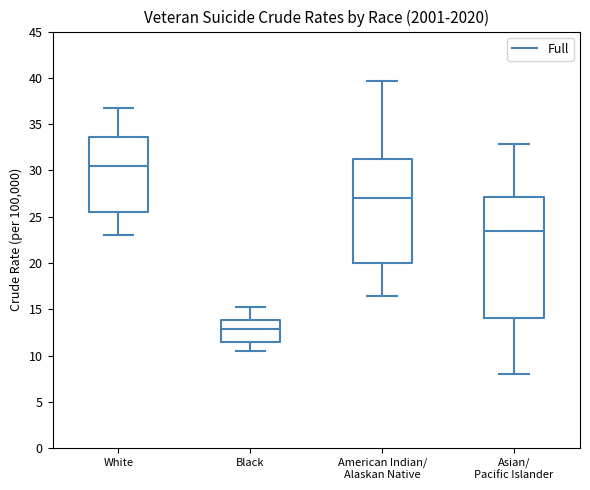

Reading left to right, transcribe this box plot: for each box, give where its median line is, the range the box spans, and where its two whiskers end, as read against the y-axis. The values are not printed on the chart, so give them approximately, as read against the axis.

White: median 30.5, box 25.5 to 33.5, whiskers 23.0 to 36.5
Black: median 13.0, box 11.5 to 14.0, whiskers 10.5 to 15.5
American Indian/ Alaskan Native: median 27.0, box 20.0 to 31.0, whiskers 16.5 to 39.5
Asian/ Pacific Islander: median 23.5, box 14.0 to 27.0, whiskers 8.0 to 33.0